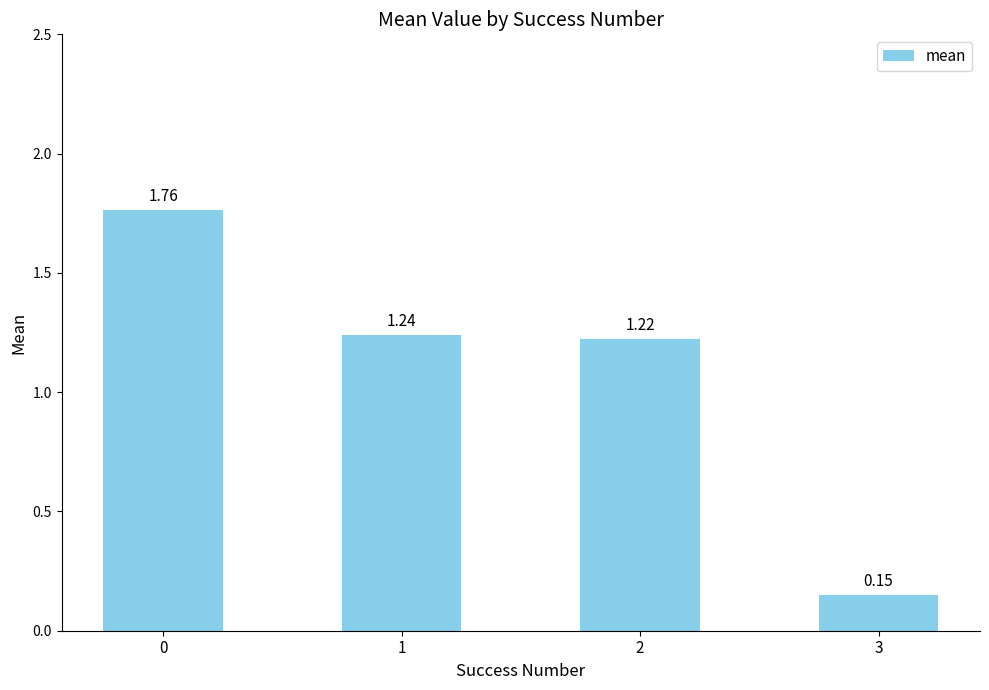

What is the ratio of the value at 2 to the value at 0?

0.7